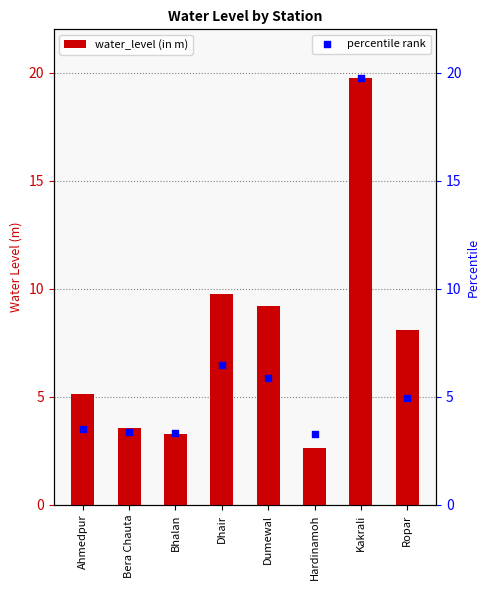

Which series has the largest total across all categories?

water_level (in m)